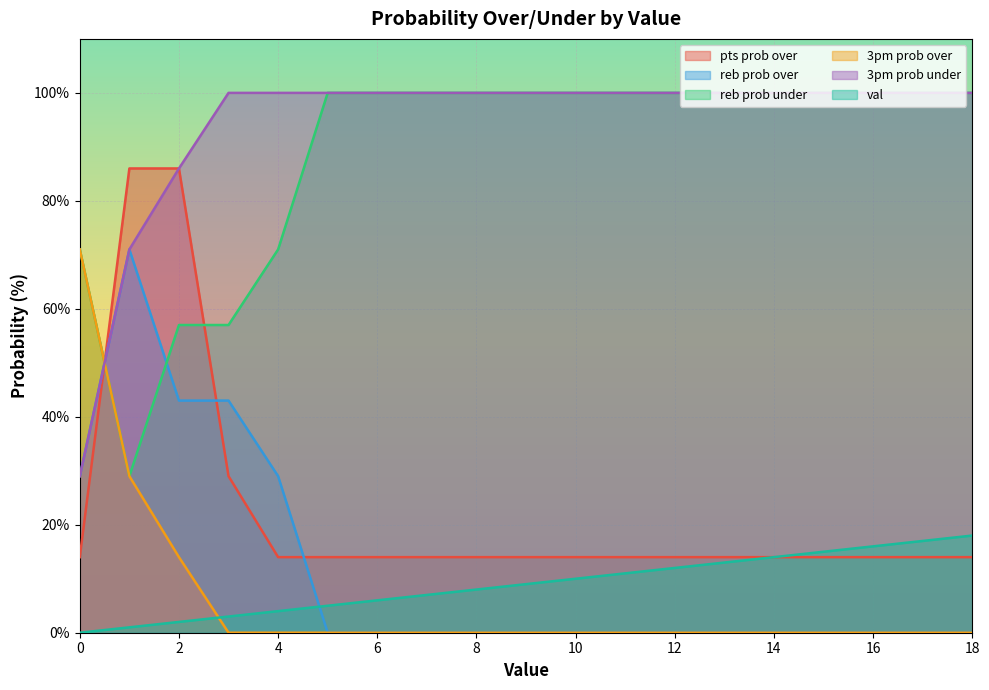

The value of reb prob under at 15 is 0. True or false?

True